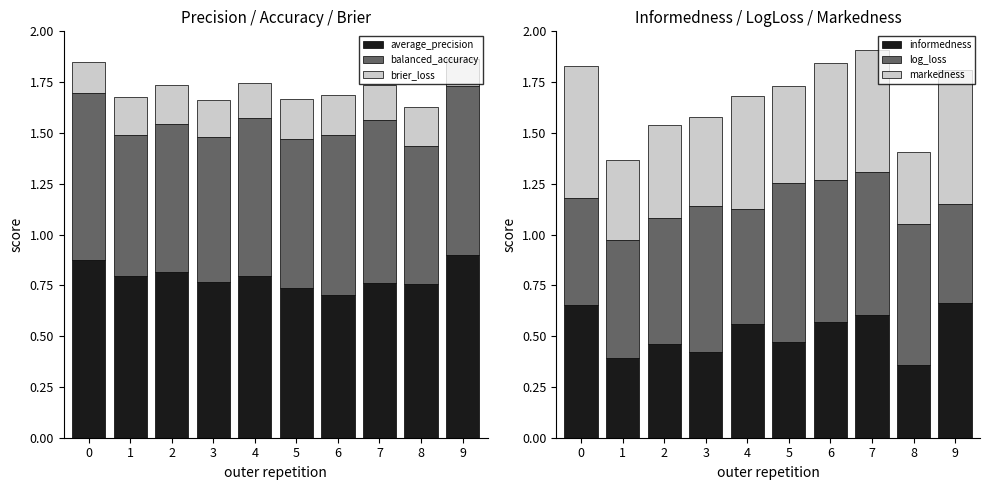

What is the average value of the log_loss series?

0.6